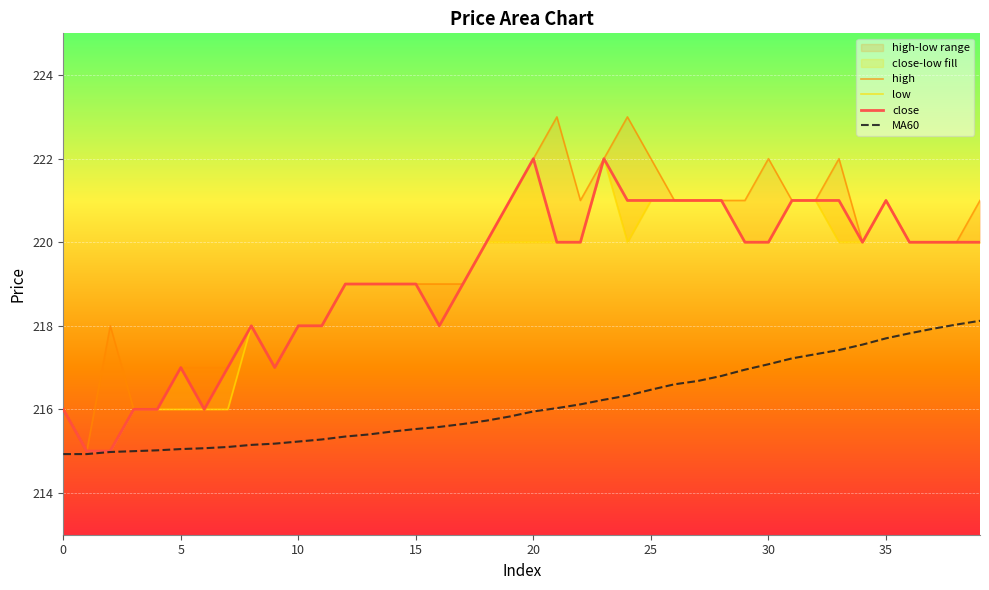

True or false: MA60 has a value of 364.6 at 0.

False